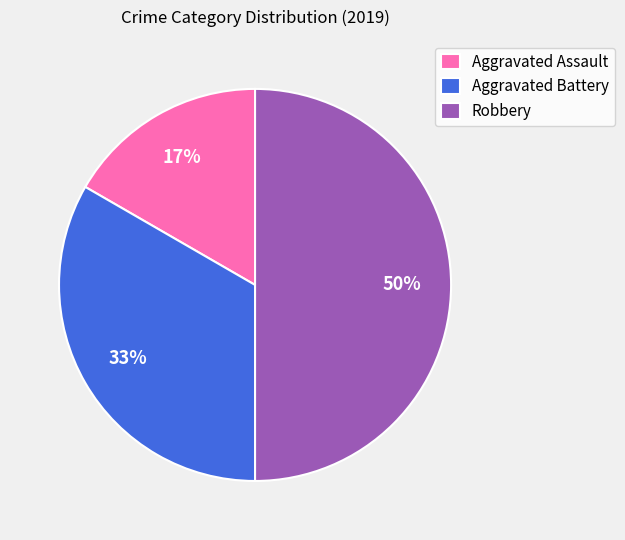

Combined, do Robbery and Aggravated Battery account for over 50%?

Yes